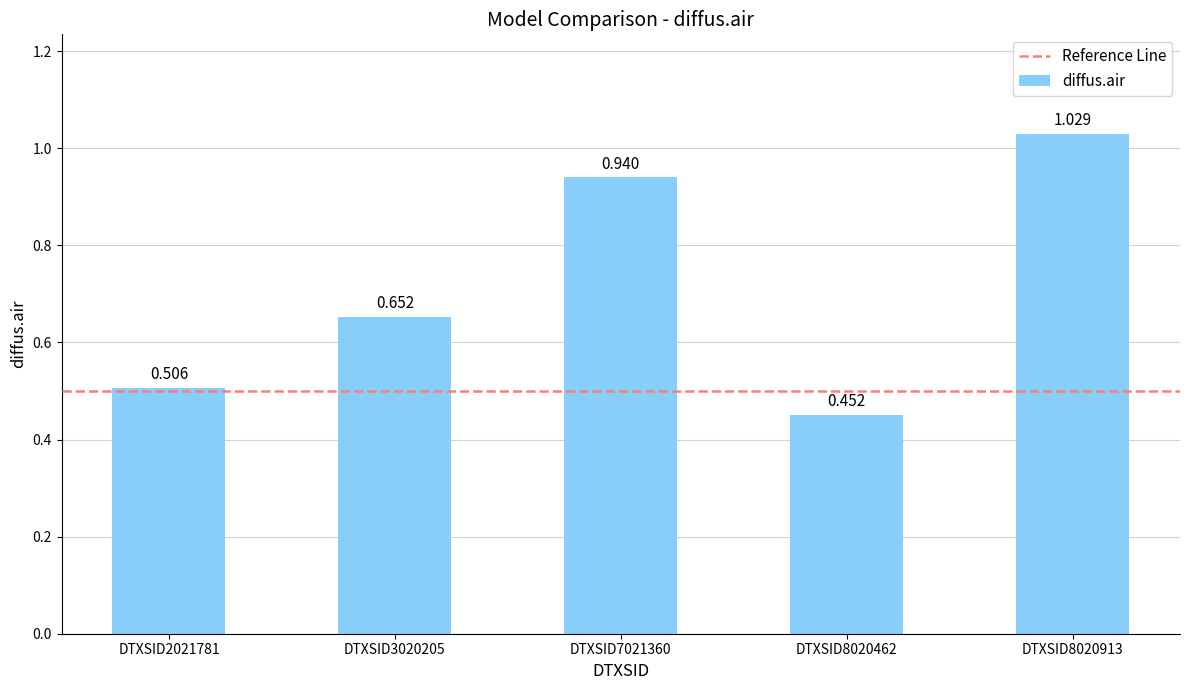

What is the sum of the values at DTXSID2021781 and DTXSID8020913?

1.5